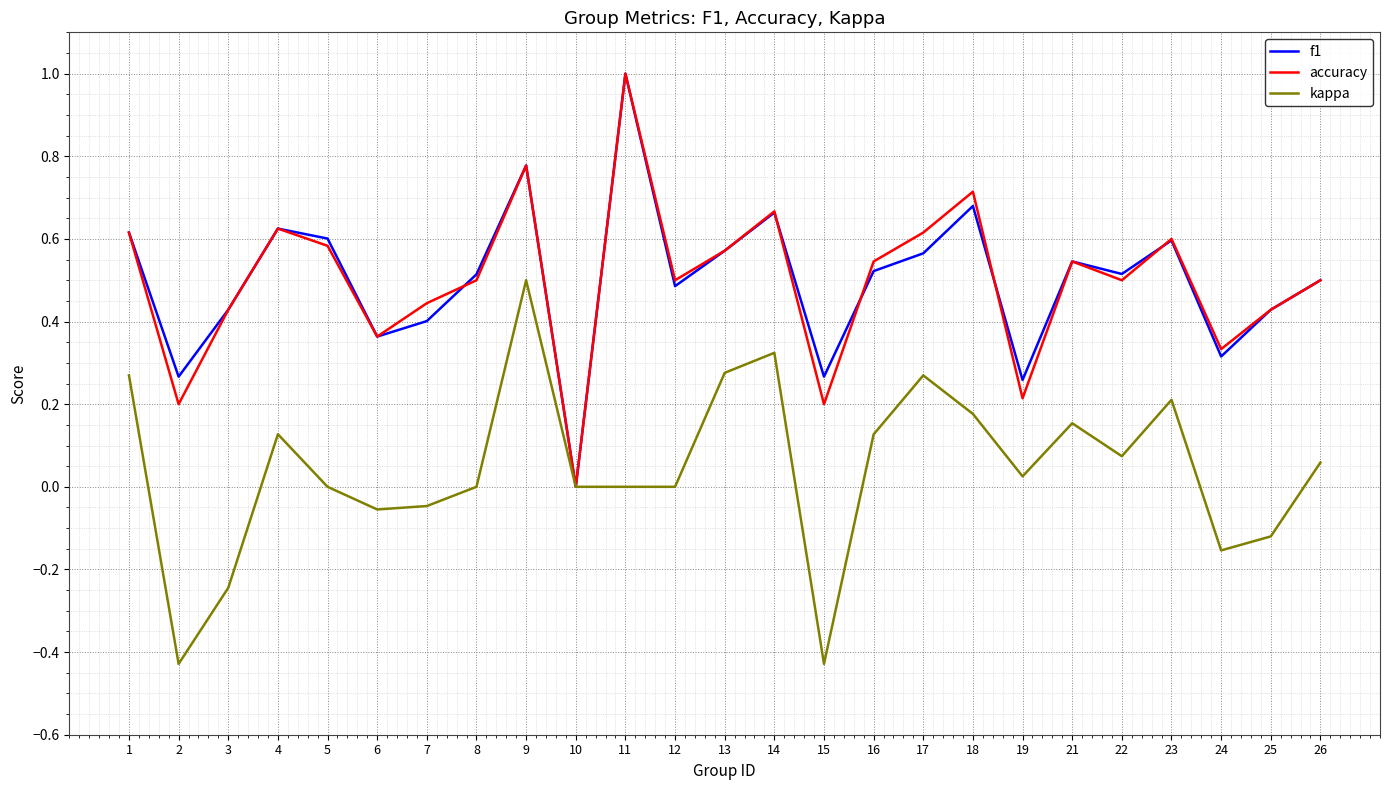

Count the number of categories in the chart.

25